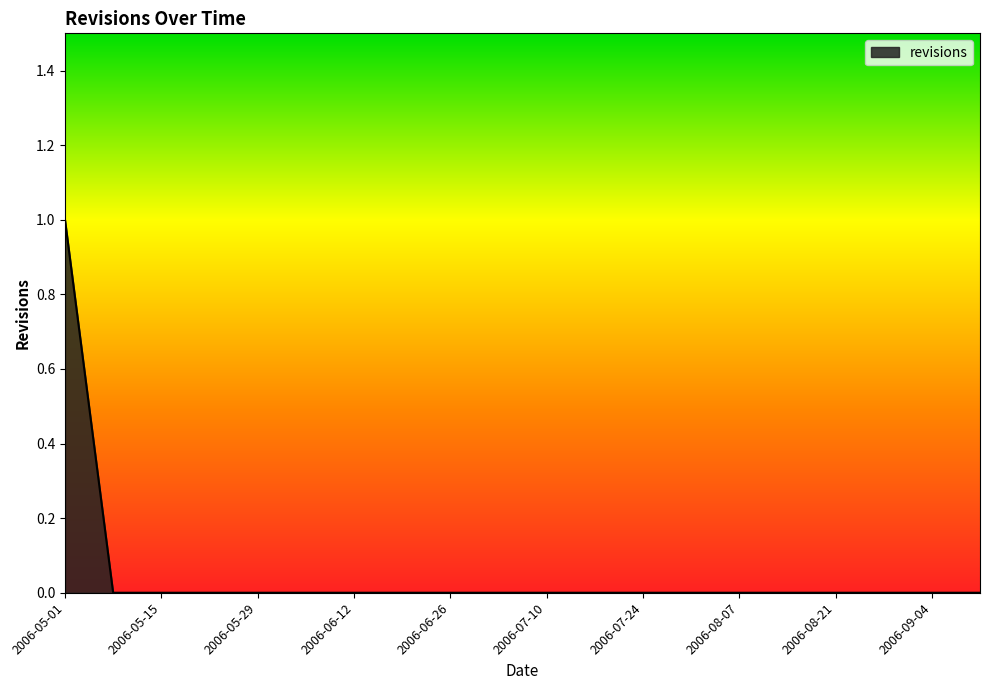

Does the chart have visible grid lines?

No